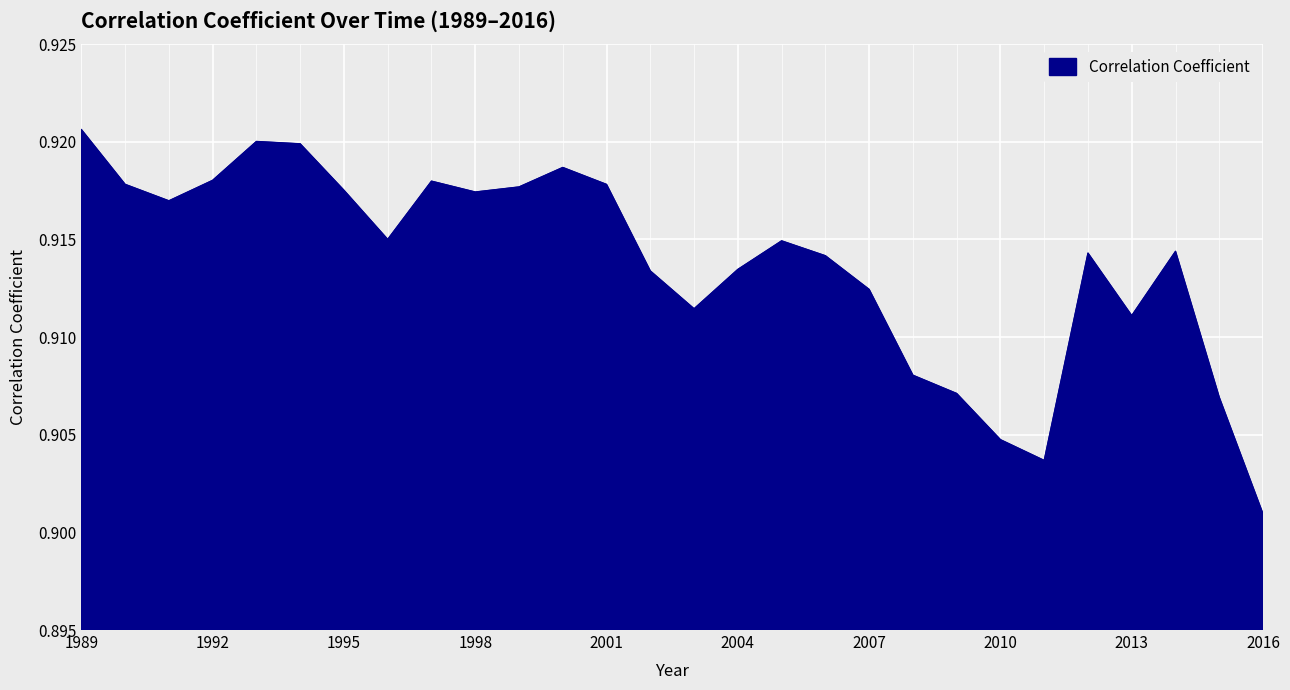

Is this an area chart (filled region under the line)?

Yes